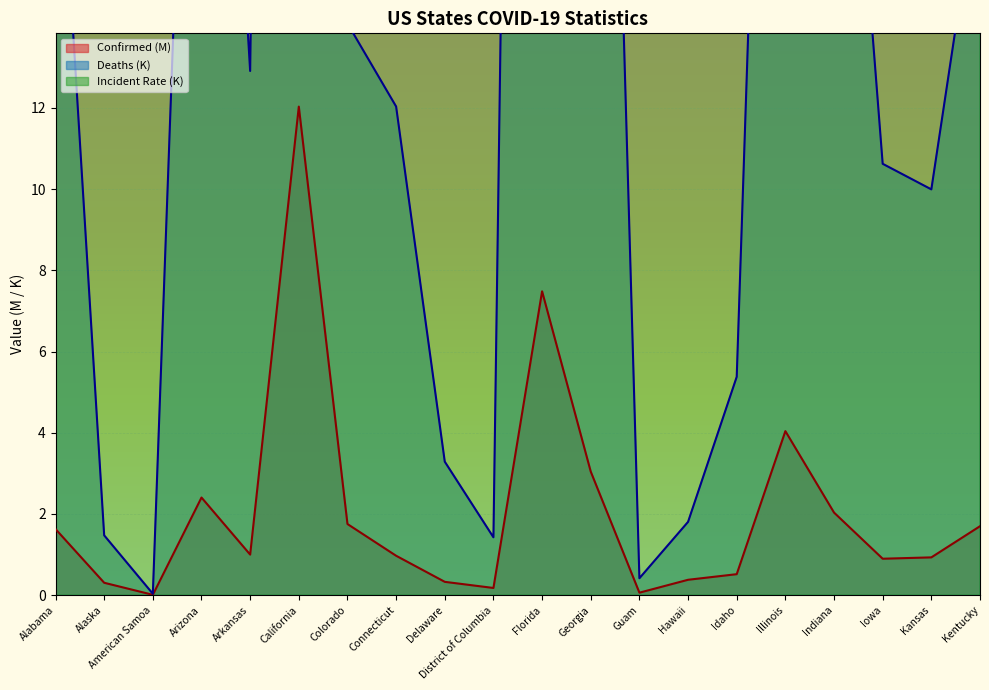

True or false: Confirmed and Deaths cross at least once.

False